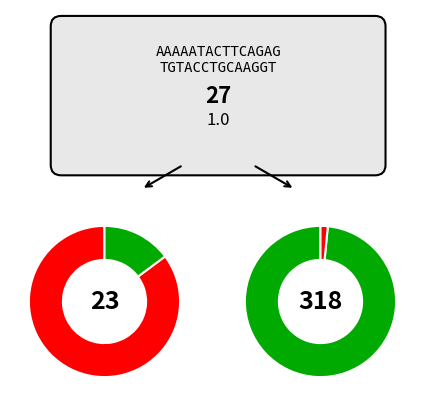

What percentage is NOT represented by R^2?

97.5%